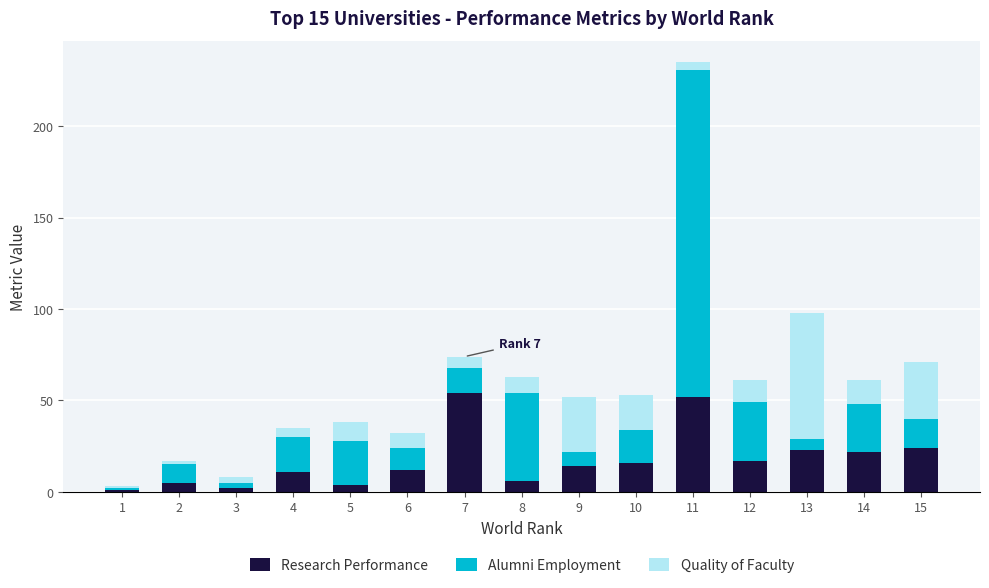

At which category is the sum across all series the highest?

11